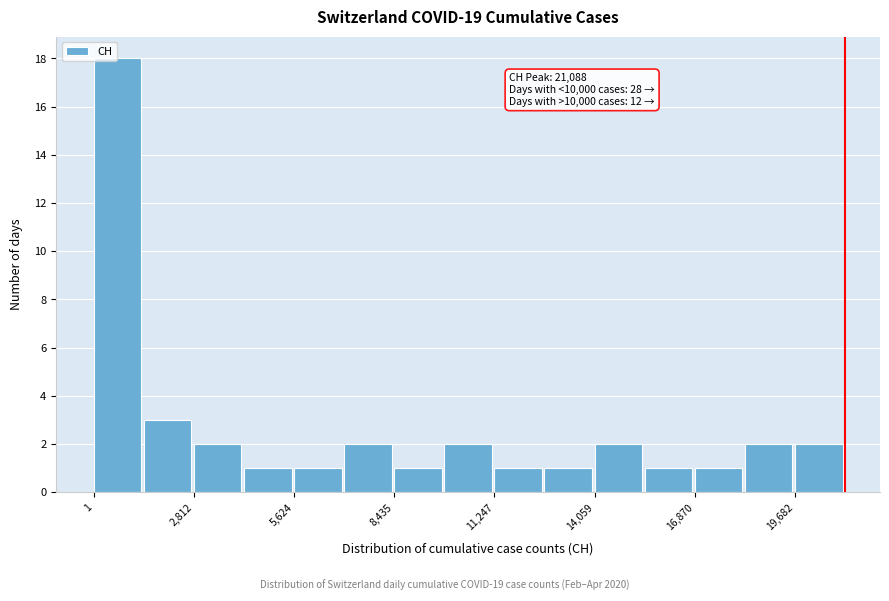

Read against the x-axis, roughly where is the centre of the tallest bar?

500